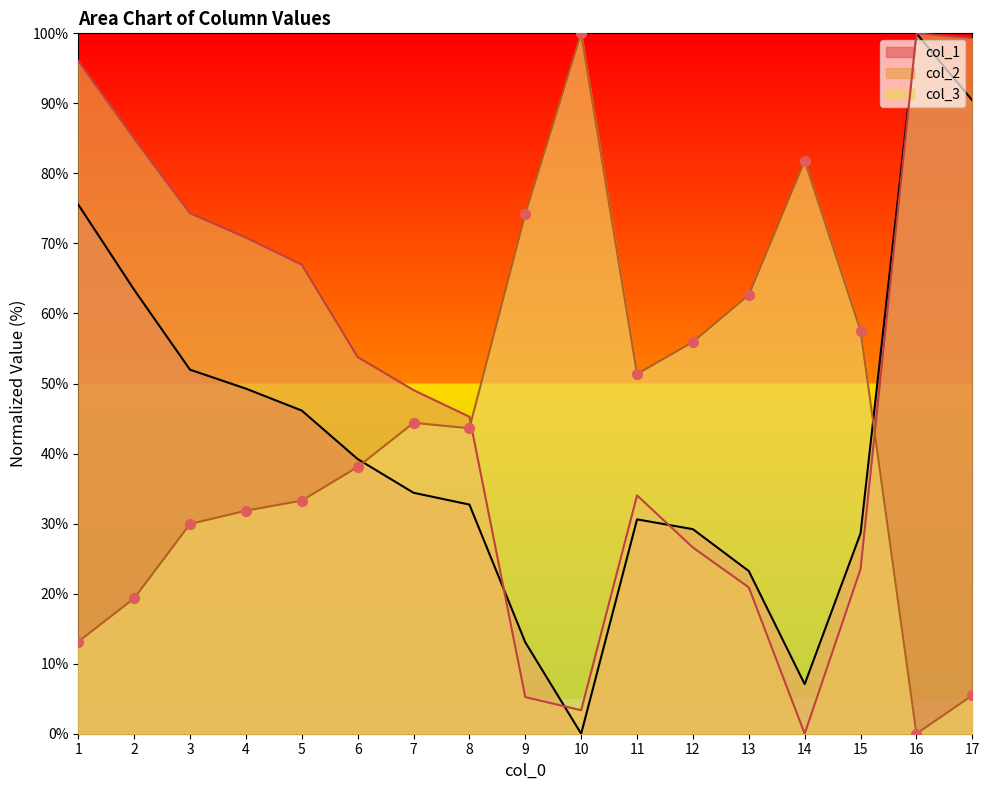

At how many categories does at least one series exceed 58?

11